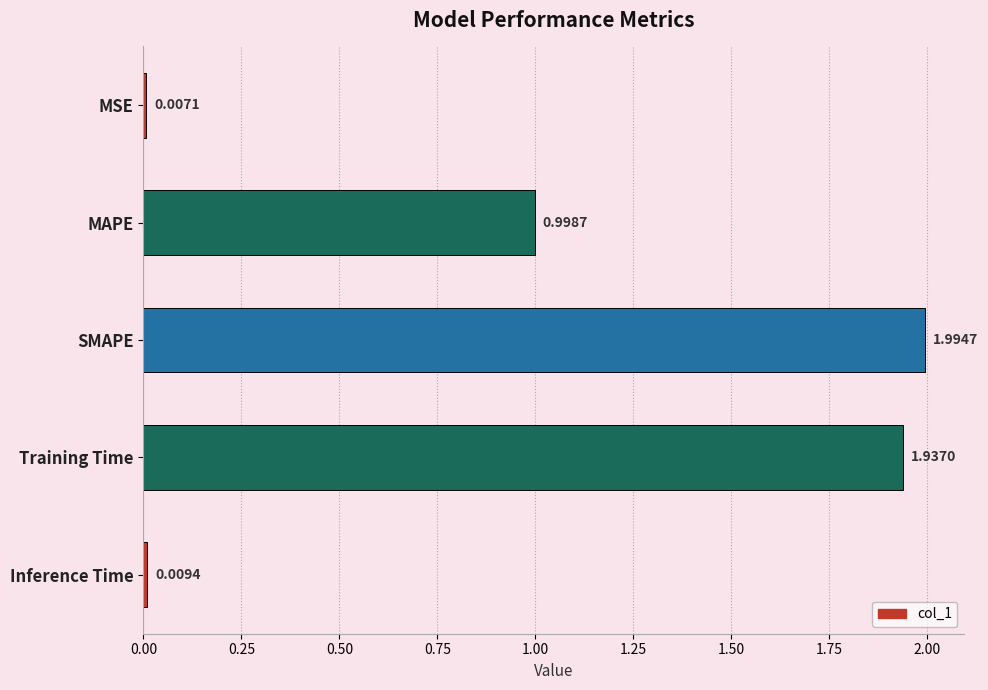

Are the bars grouped side by side (vs. stacked)?

No